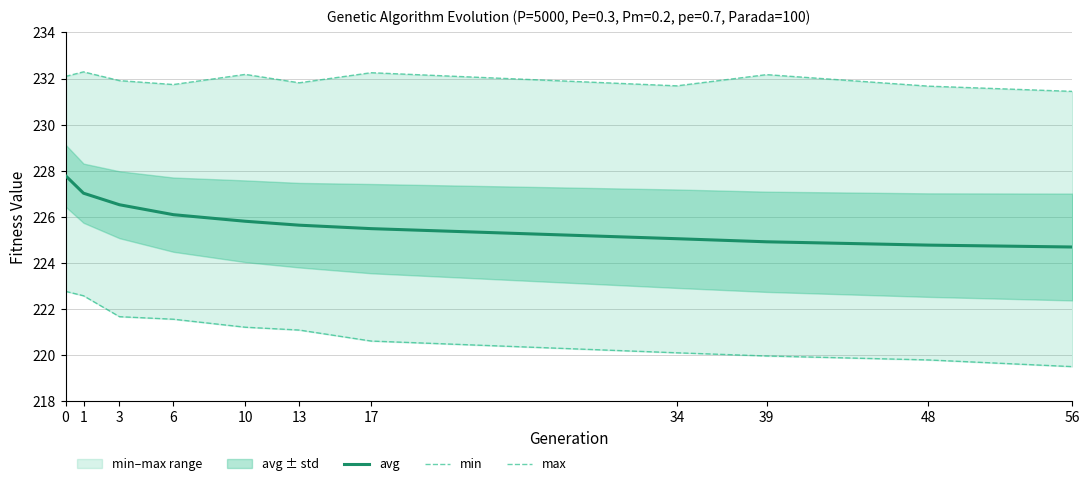

The avg series shows 225.5 at 17. True or false?

True